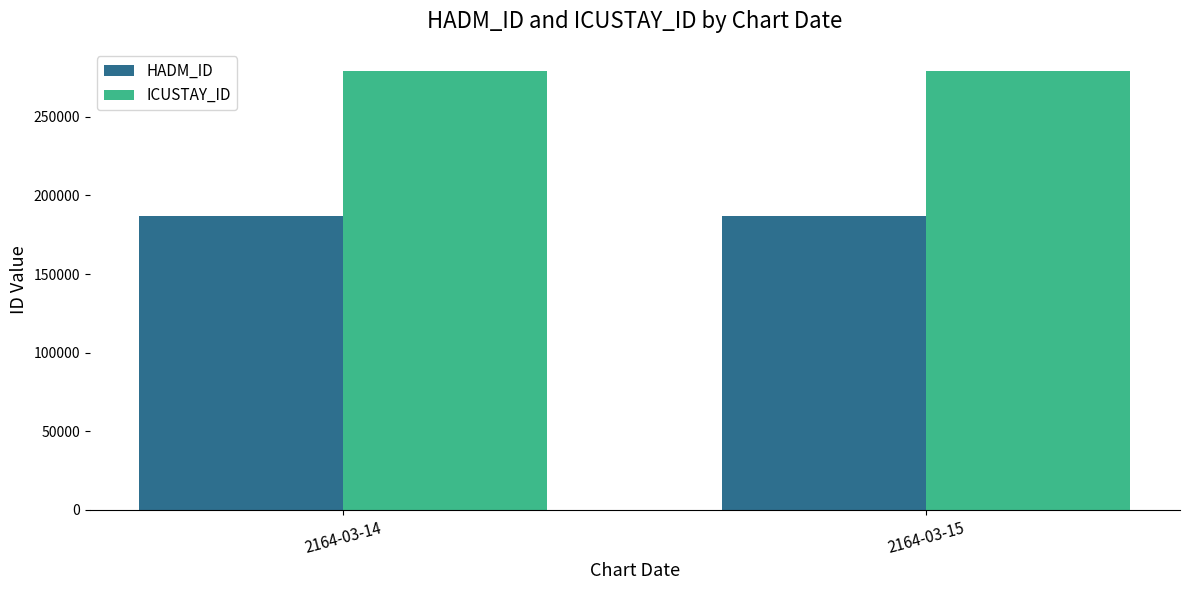

Reading left to right, list all the values displayed in this chart.

HADM_ID: 2164-03-14=186939	2164-03-15=186939
ICUSTAY_ID: 2164-03-14=279309	2164-03-15=279309